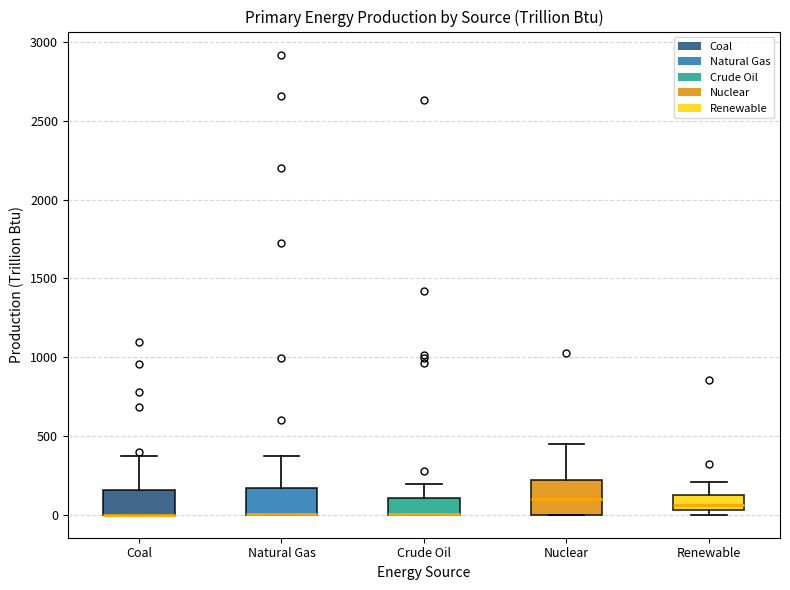

Reading left to right, transcribe this box plot: for each box, give where its median line is, the range the box spans, and where its two whiskers end, as read against the y-axis. The values are not printed on the chart, so give them approximately, as read against the axis.

Coal: median 0 (drawn on the box's lower edge), box 0 to 150, whiskers 0 to 350
Natural Gas: median 0 (drawn on the box's lower edge), box 0 to 150, whiskers 0 to 400
Crude Oil: median 0 (drawn on the box's lower edge), box 0 to 100, whiskers 0 to 200
Nuclear: median 100, box 0 to 200, whiskers 0 to 450
Renewable: median 50 (inside the box), box 50 to 100, whiskers 0 to 200